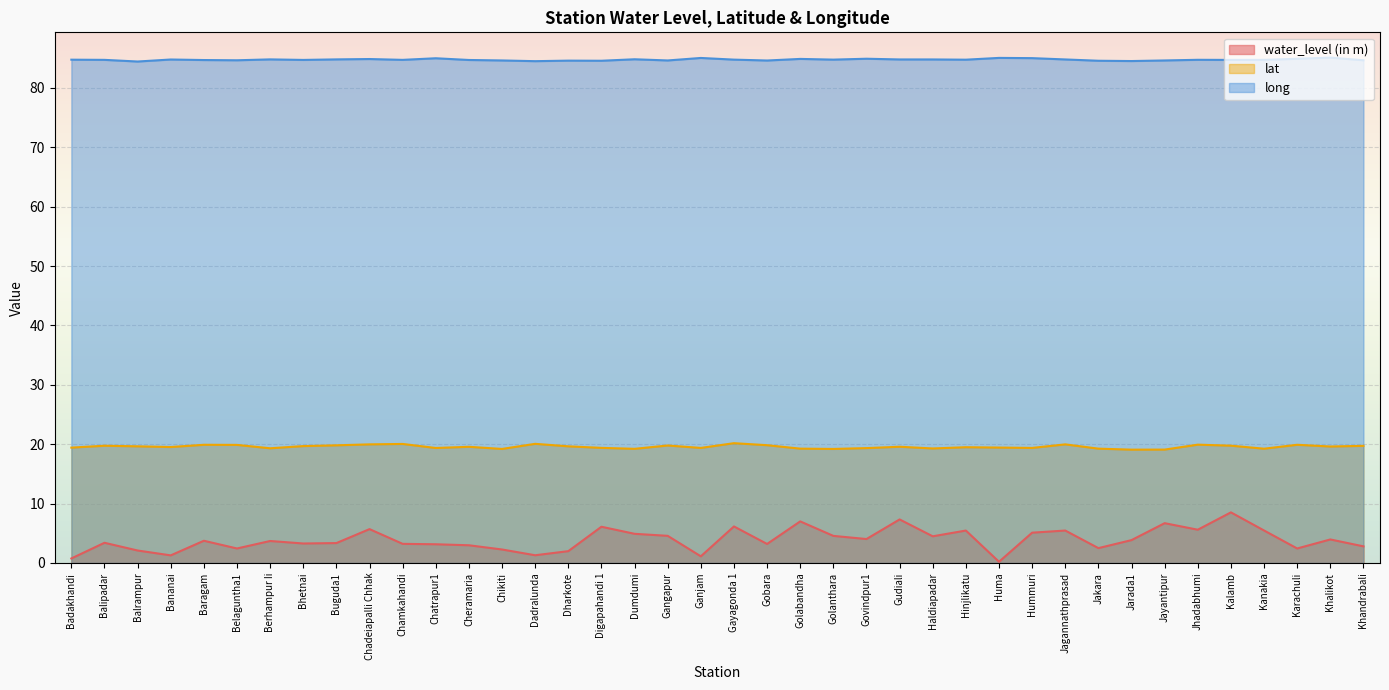

True or false: long and water_level (in m) cross at least once.

False